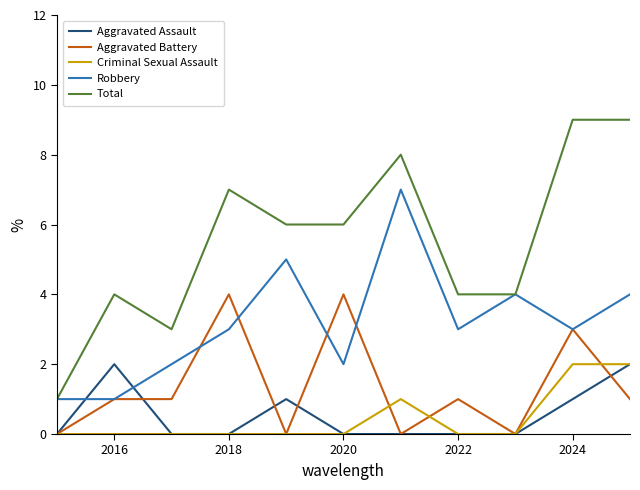

True or false: Robbery and Criminal Sexual Assault cross at least once.

False